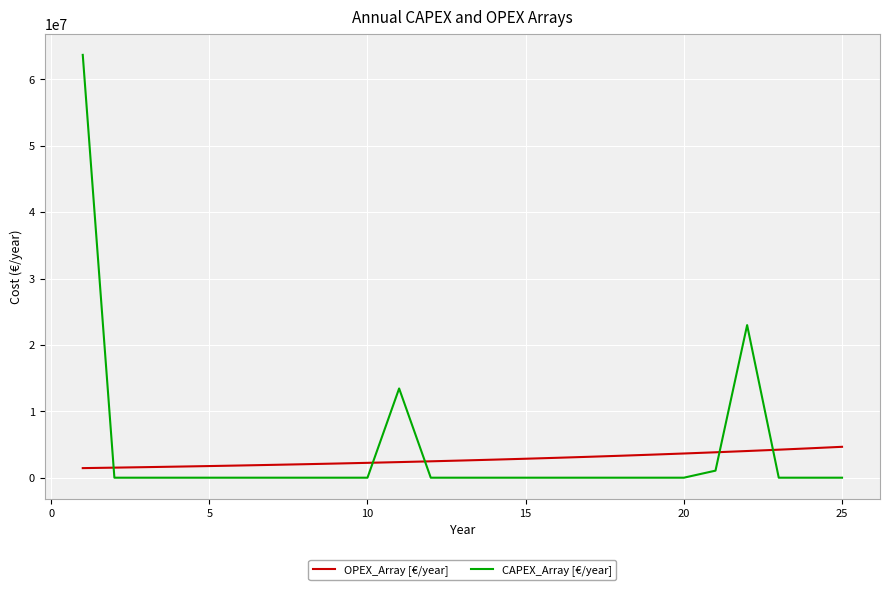

List the series in order of their peak value, highest first.

CAPEX_Array [€/year], OPEX_Array [€/year]